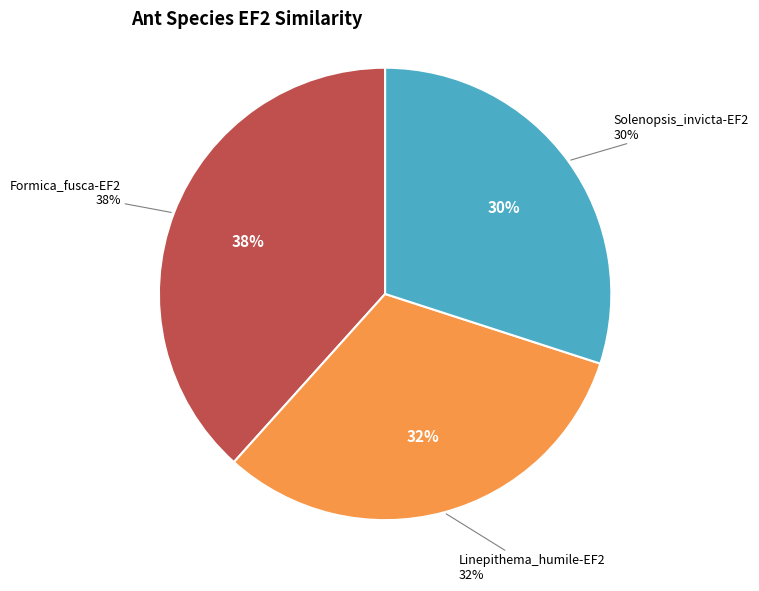

What percentage is NOT represented by Formica_fusca-EF2?

61.7%